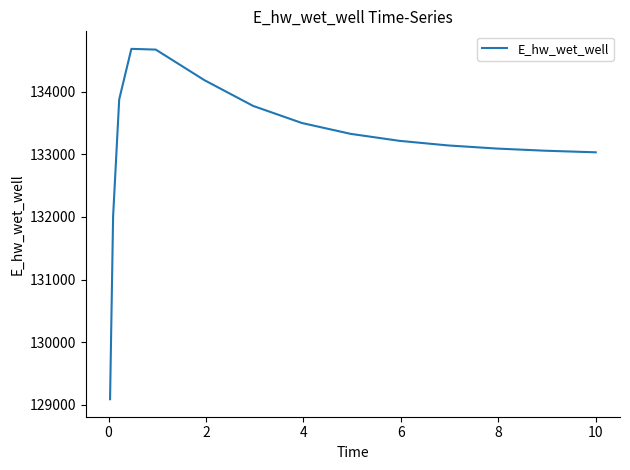

What is the maximum value shown in the chart?

134684.3